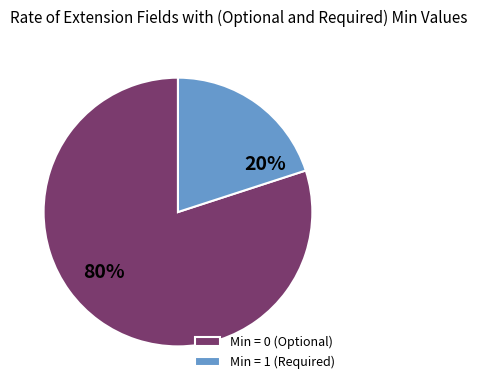

Which category accounts for the majority?

Min = 0 (Optional)